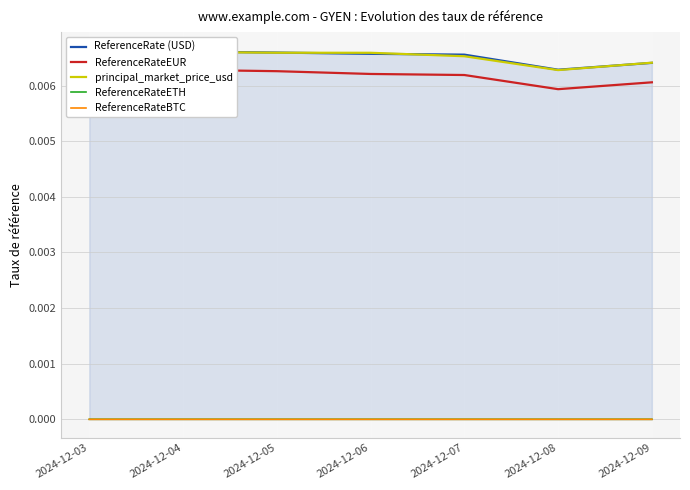

True or false: ReferenceRateBTC and ReferenceRateEUR cross at least once.

False